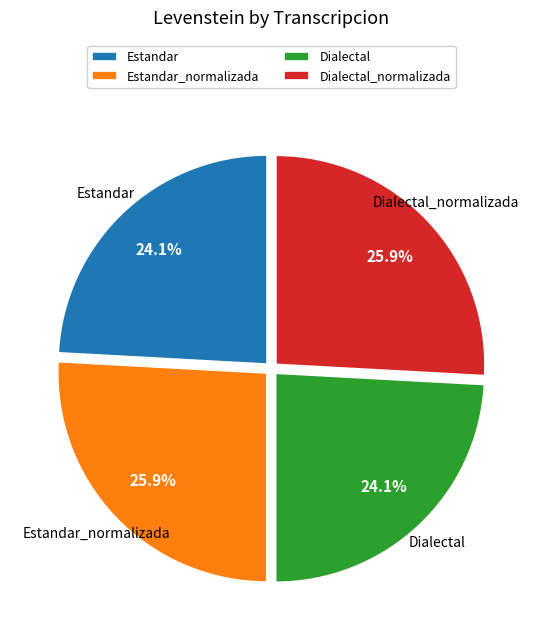

To the nearest percent, what is the combined percentage of Estandar_normalizada and Dialectal_normalizada?

52%